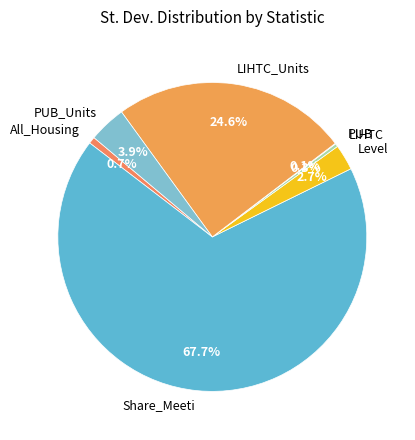

Is it true that All_Housing is 1% of the pie?

True